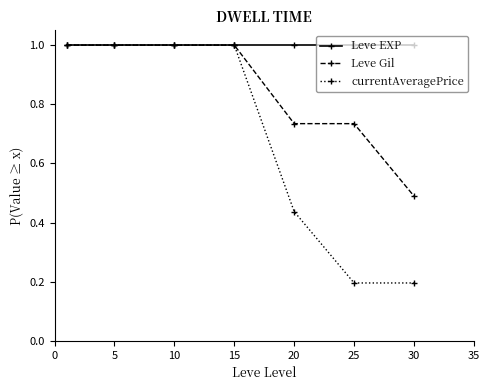

What is the maximum value for Leve Gil?

1.0